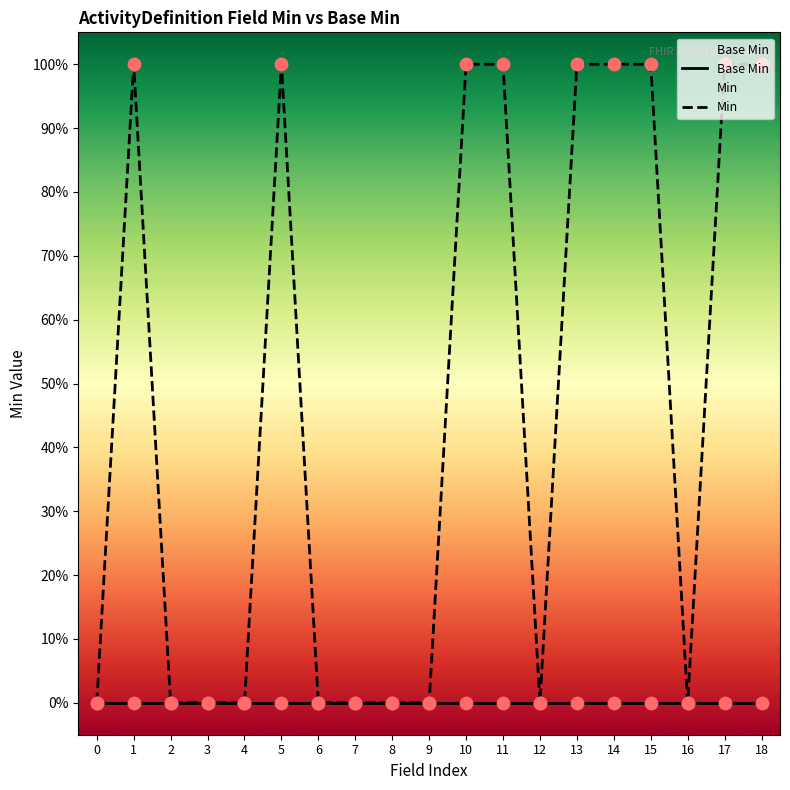

Which series has the largest Y range (max minus min)?

Min